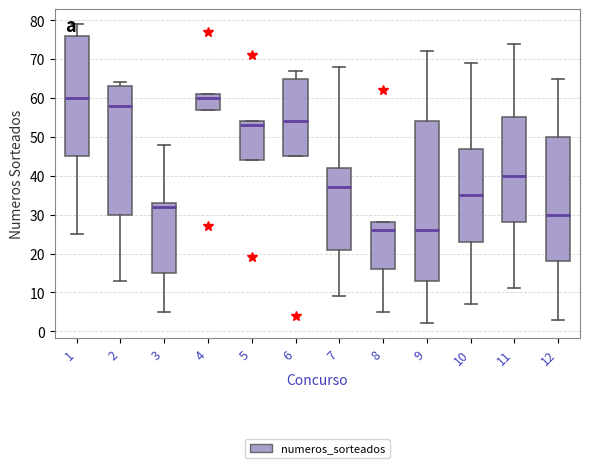

Reading left to right, read every box against the y-axis: the position of its median line, the range the box covers, and the ends of its whiskers. The values are not printed on the chart, so give them approximately, as read against the axis.

1: median 60, box 45 to 76, whiskers 25 to 79
2: median 58, box 30 to 63, whiskers 13 to 64
3: median 32, box 15 to 33, whiskers 5 to 48
4: median 60, box 57 to 61, whiskers 57 to 61
5: median 53, box 44 to 54, whiskers 44 to 54
6: median 54, box 45 to 65, whiskers 45 to 67
7: median 37, box 21 to 42, whiskers 9 to 68
8: median 26, box 16 to 28, whiskers 5 to 28
9: median 26, box 13 to 54, whiskers 2 to 72
10: median 35, box 23 to 47, whiskers 7 to 69
11: median 40, box 28 to 55, whiskers 11 to 74
12: median 30, box 18 to 50, whiskers 3 to 65